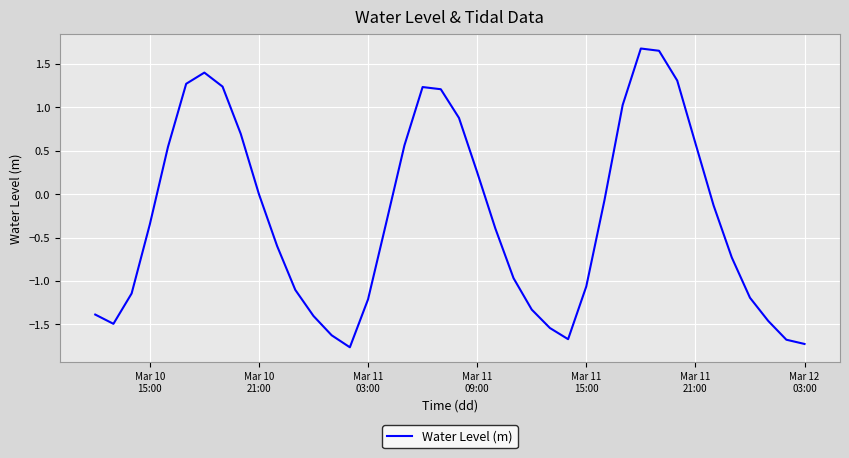

What is the minimum value shown in the chart?

-1.8